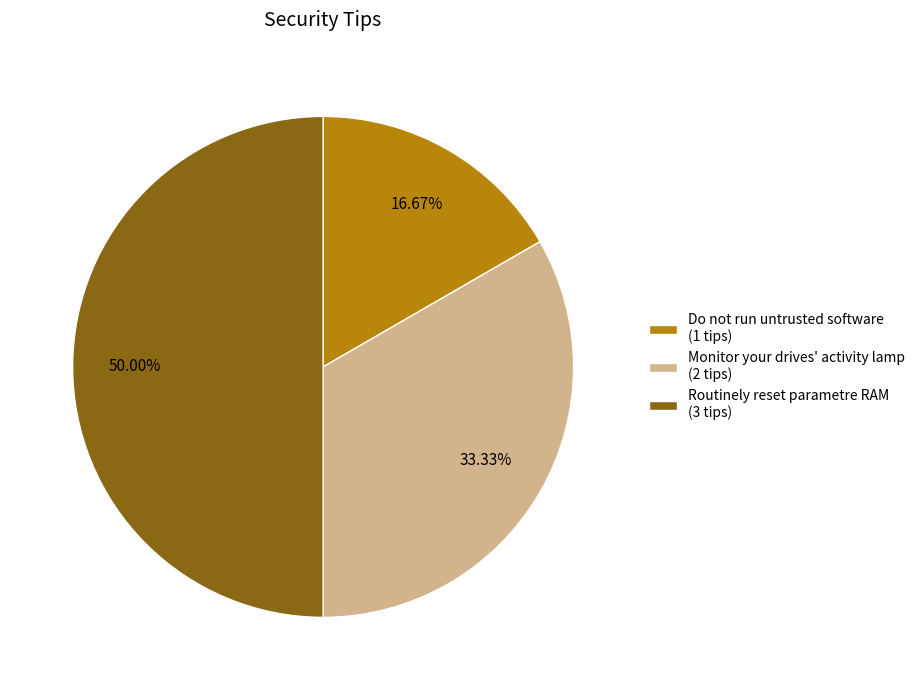

What percentage is the Monitor your drives' activity lamp slice, to the nearest percent?

33%